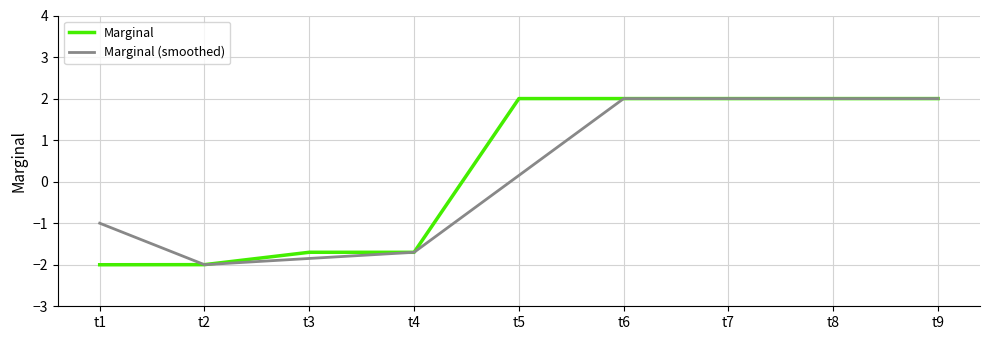

What is the total value across all series at t9?

4.0